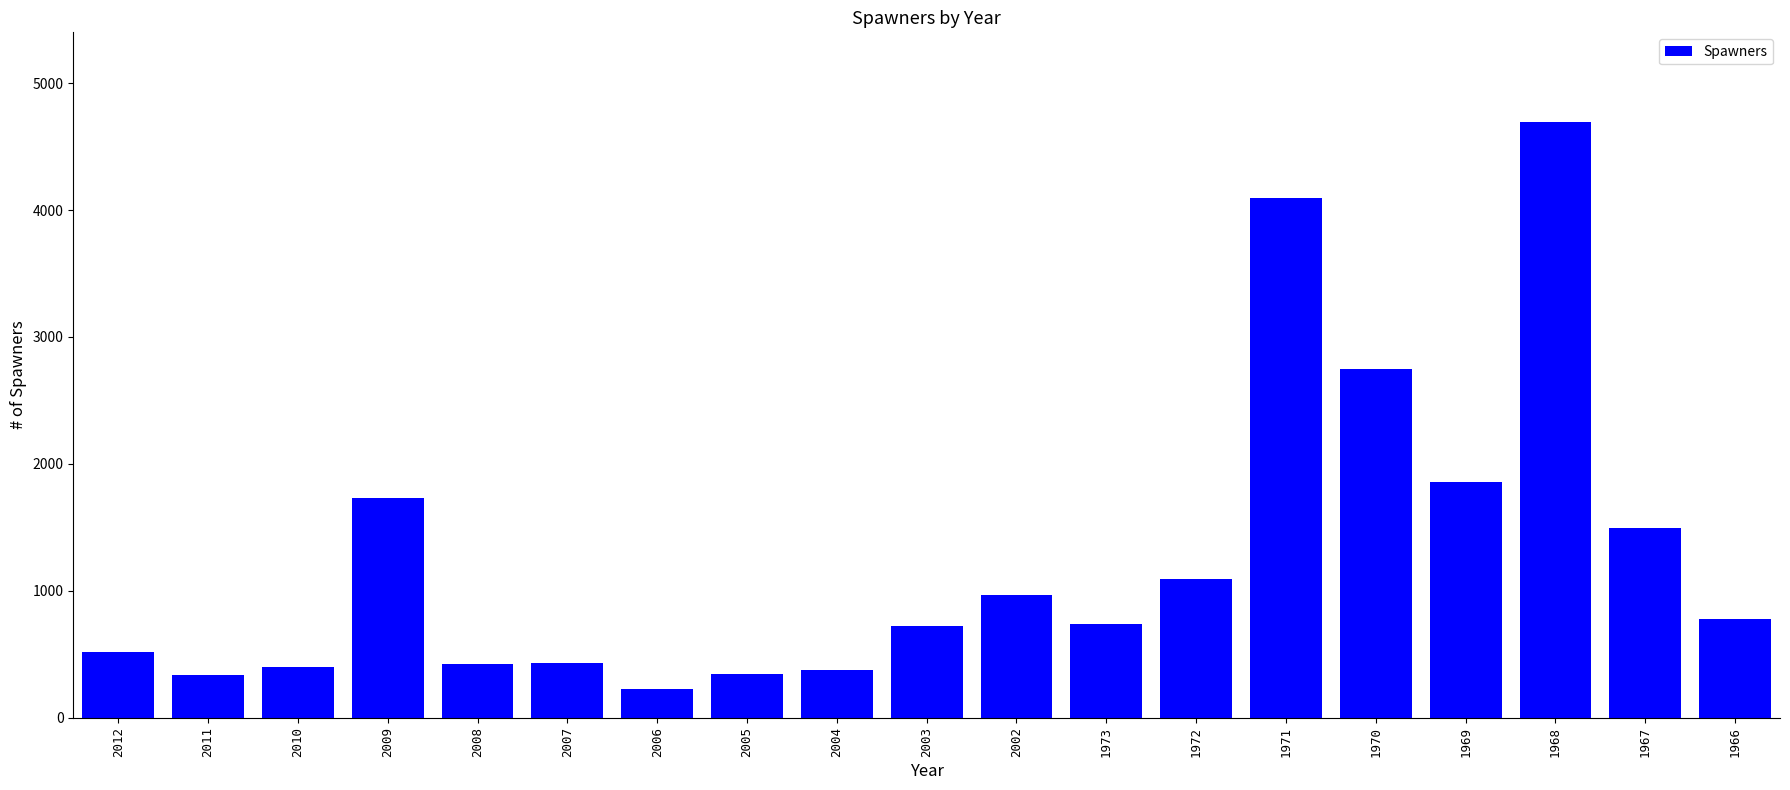

What is the average value?

1262